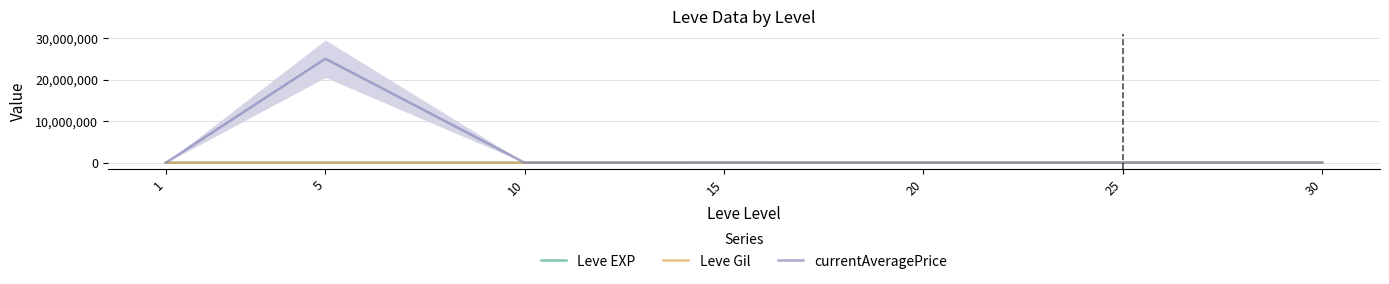

Between 5 and 10, which is larger?

10